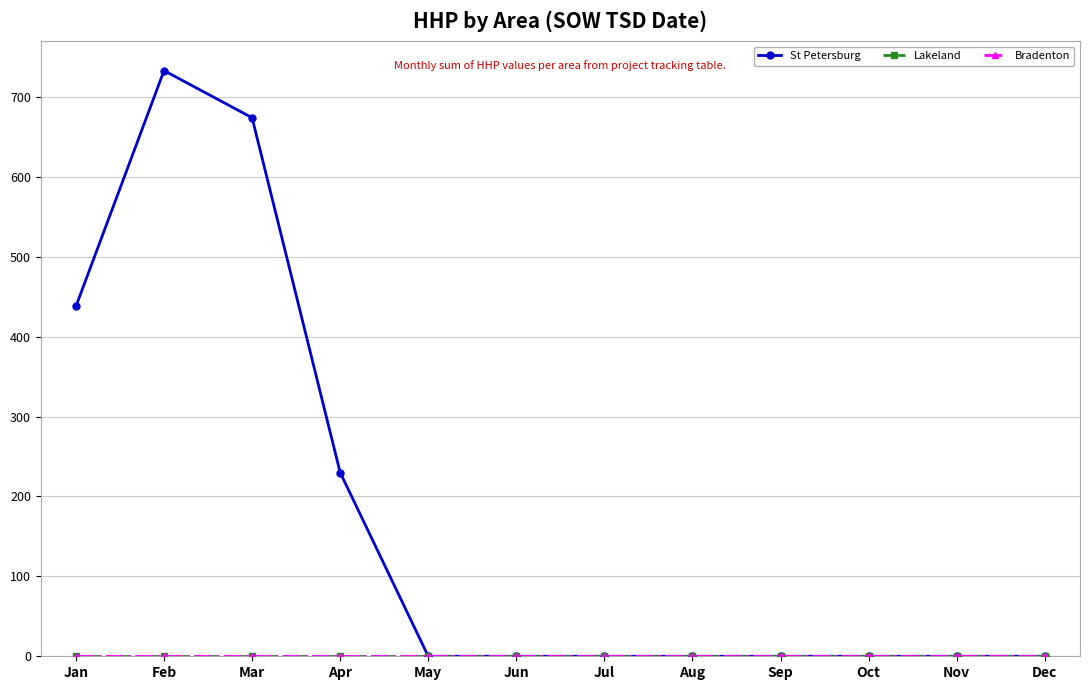

Which series has the largest range (max minus min)?

St Petersburg